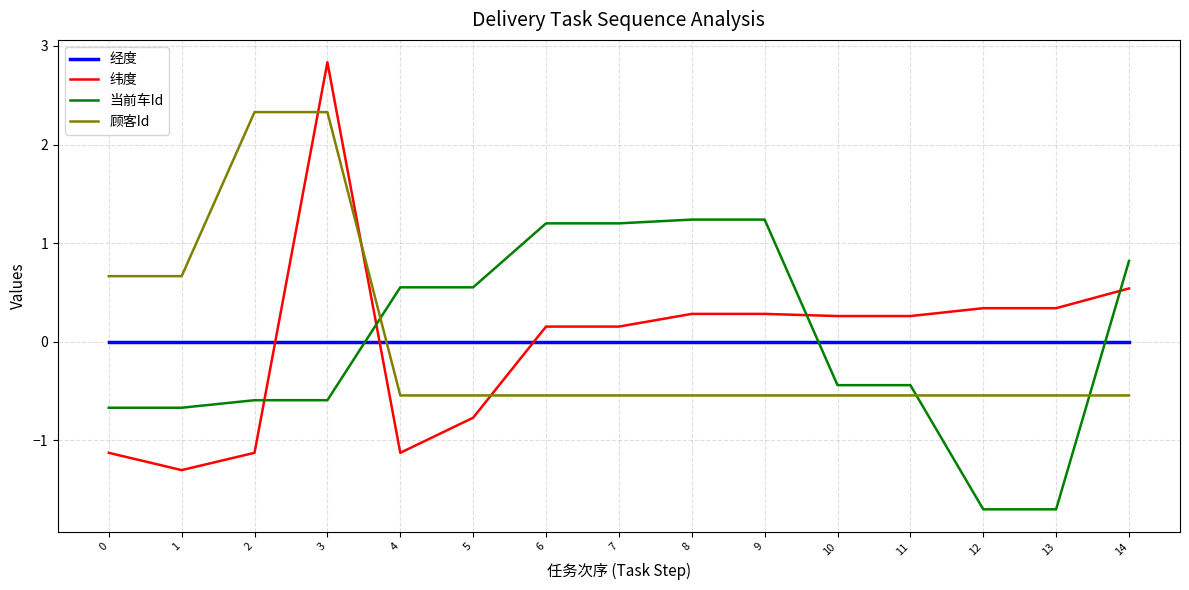

After their last crossing, which series has the higher values: 经度 or 纬度?

纬度